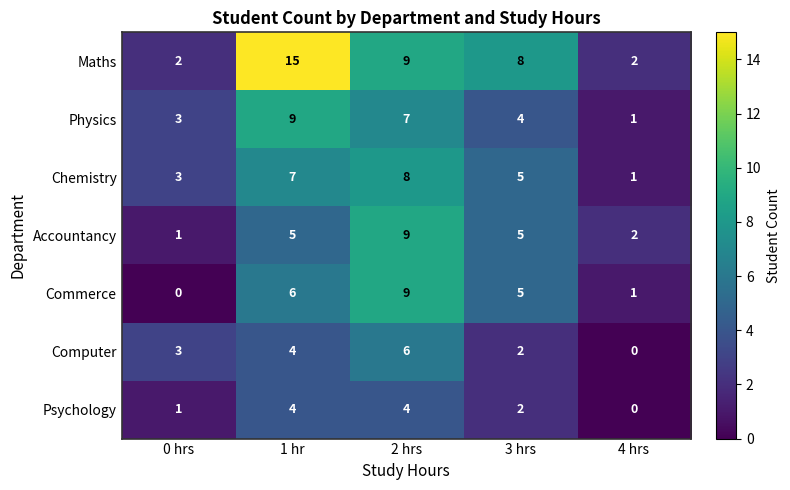

How many data points does each series have?

5